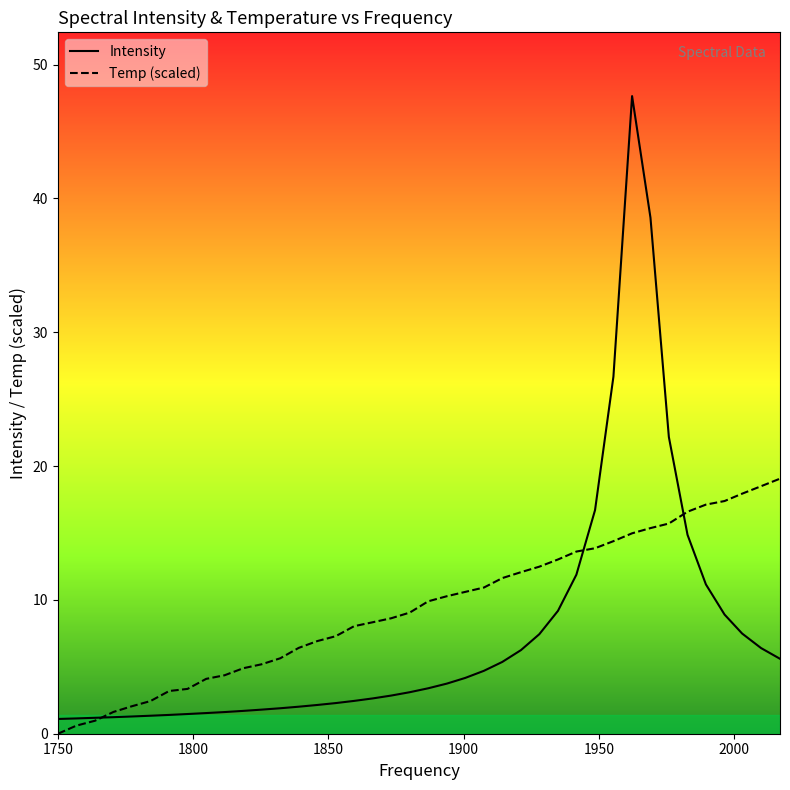

How many data points in Temp (scaled) are less than 9?

19